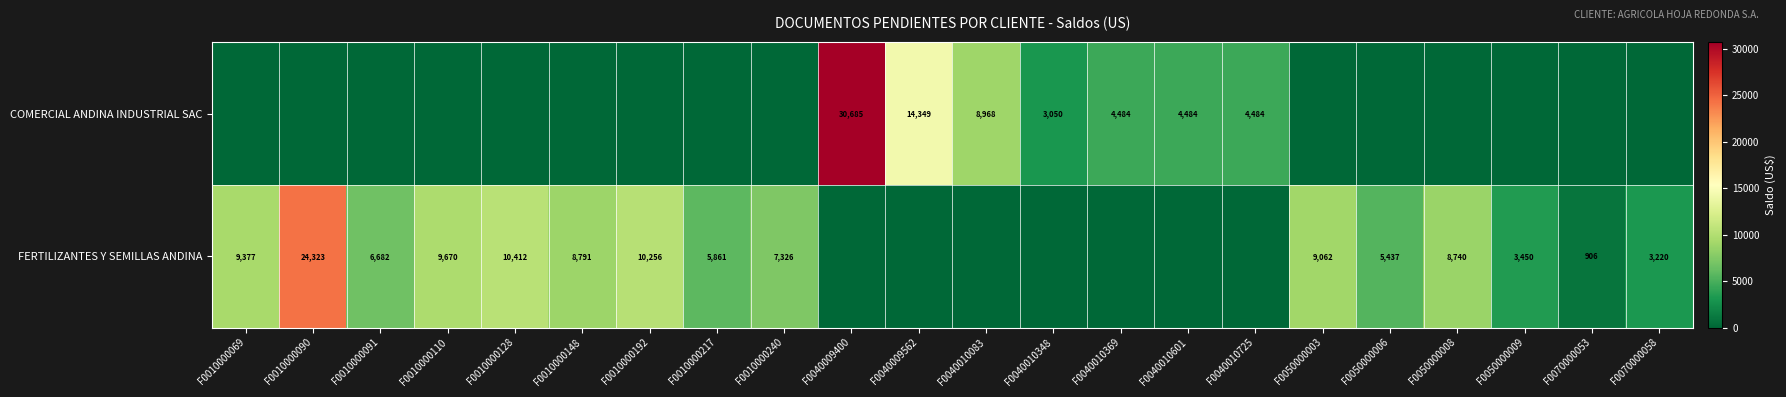

Is it true that COMERCIAL ANDINA INDUSTRIAL SAC equals 14349 at F0040009562?

True